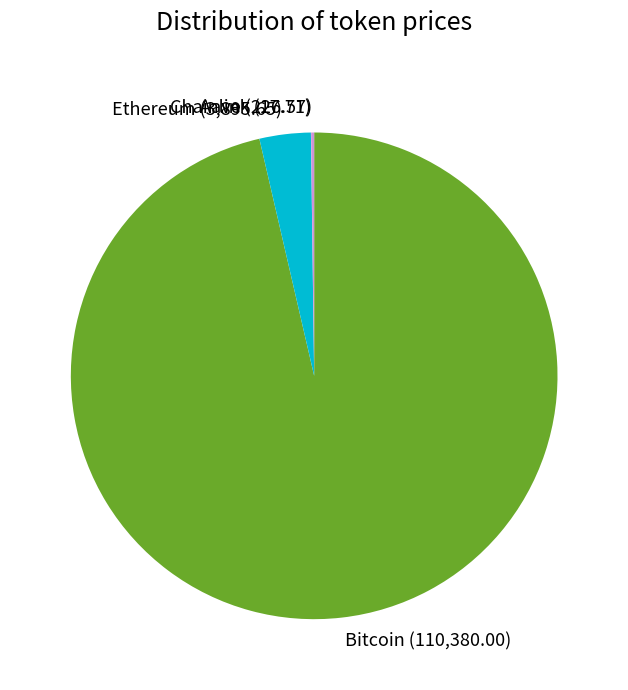

Which slice is the largest?

Bitcoin